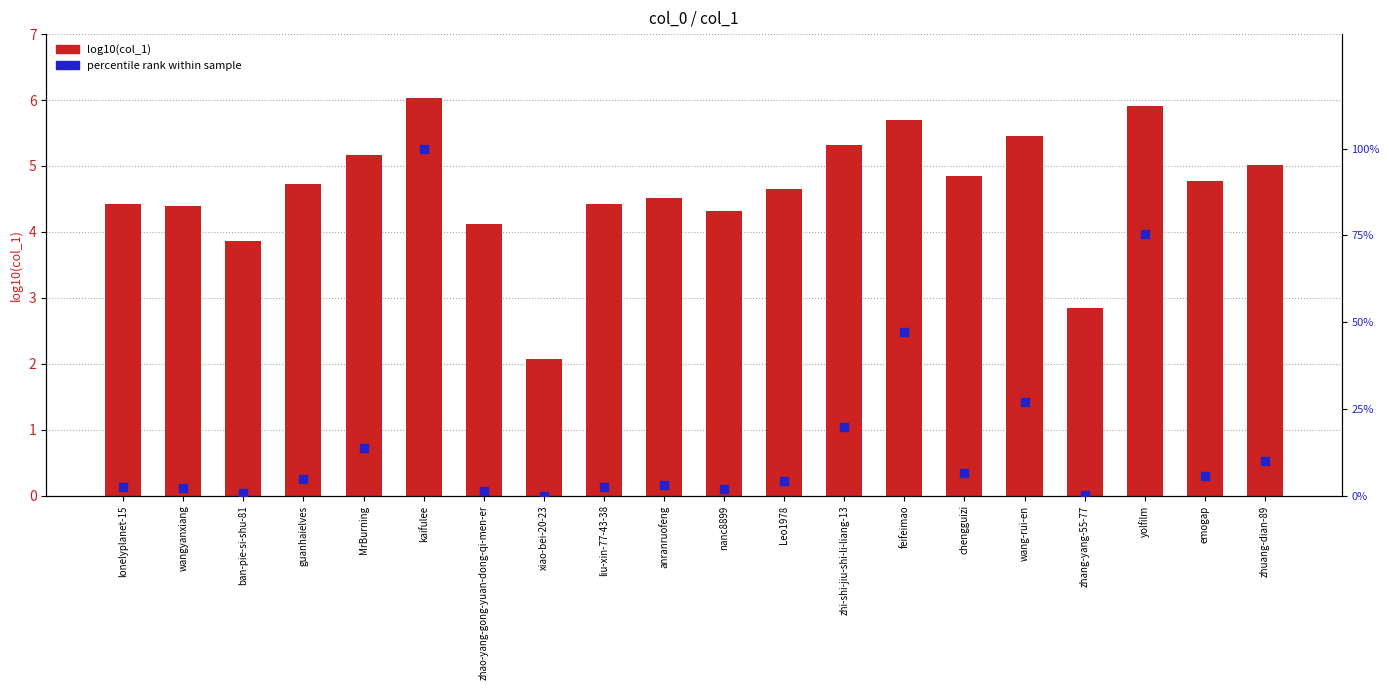

At which category is the sum across all series the highest?

kaifulee